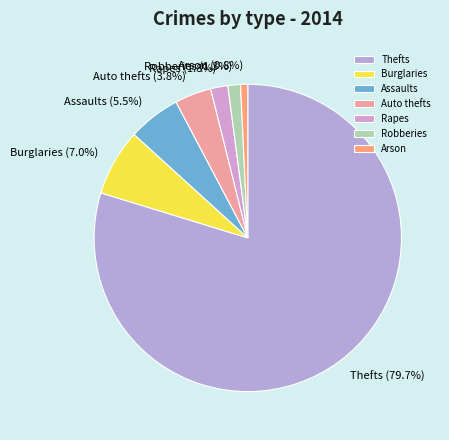

Count the number of slices in the pie.

7